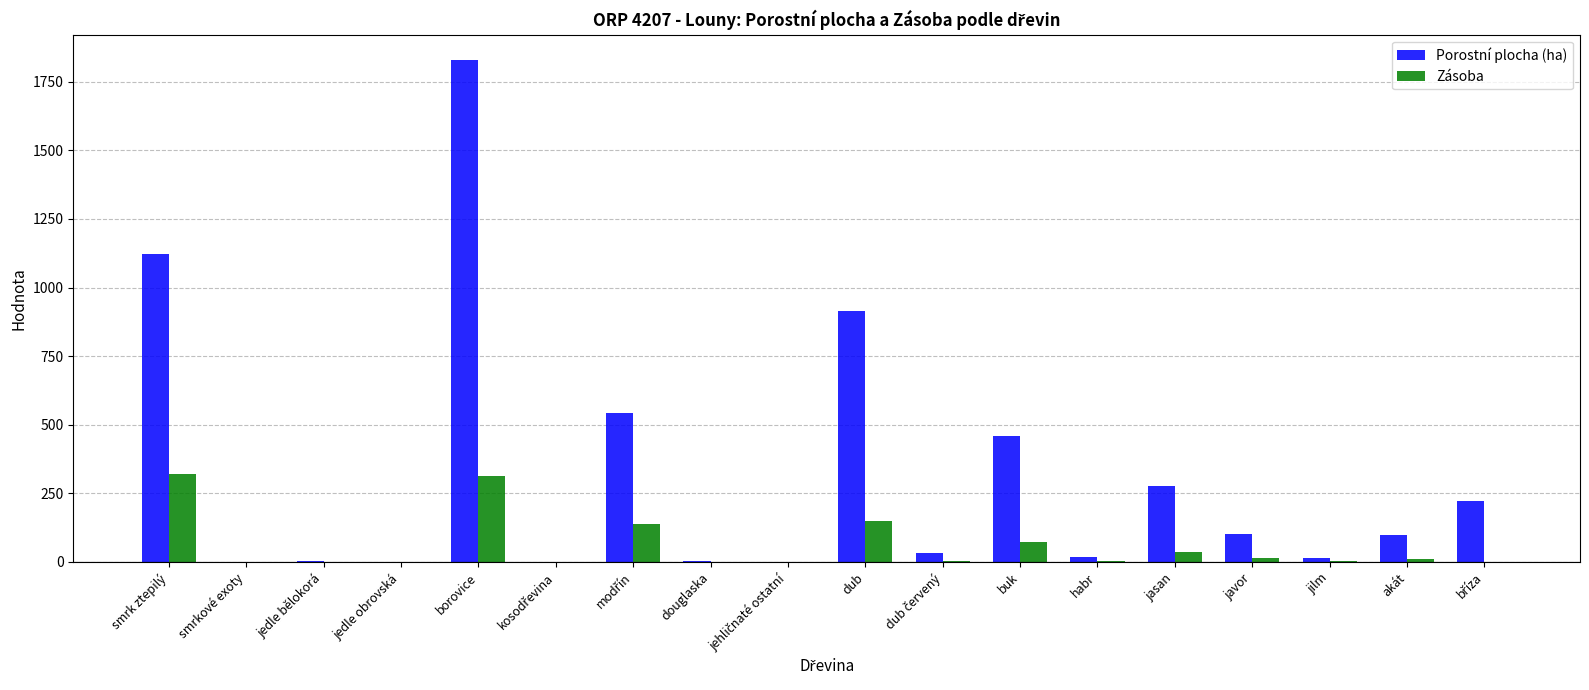

The Porostní plocha (ha) series shows 101.8 at javor. True or false?

True